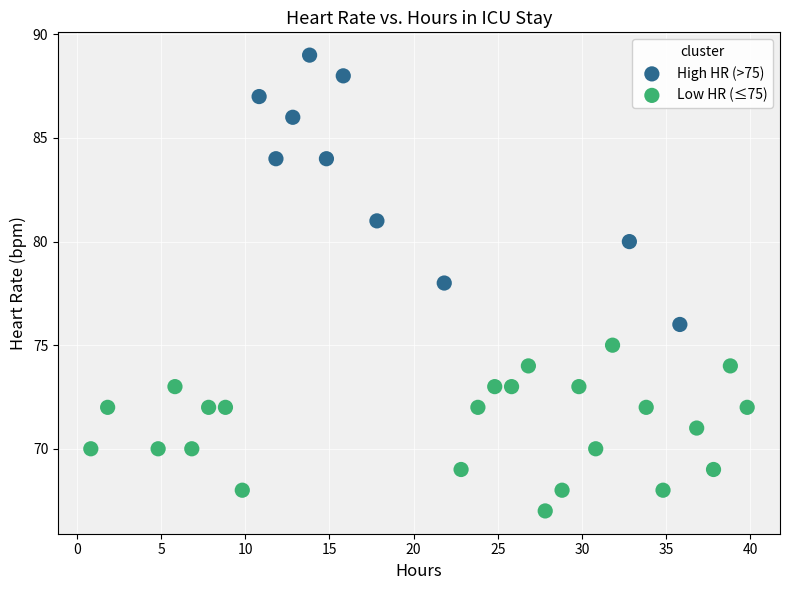

Which series contains the lowest Y value?

Low HR (≤75)